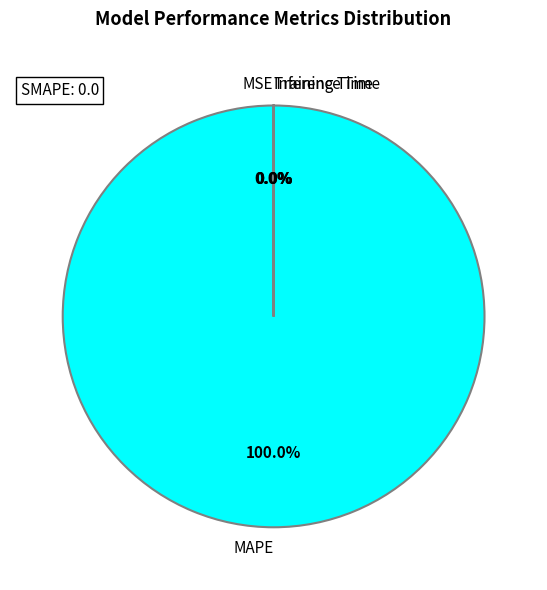

Is there any slice that represents more than half of the pie?

Yes